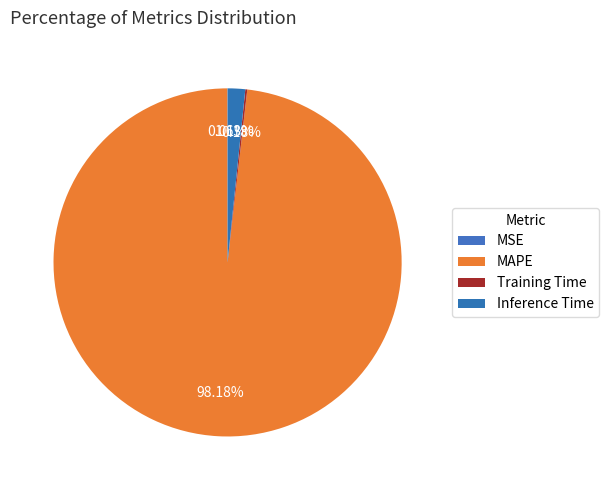

To the nearest percent, what portion does Inference Time represent?

2%